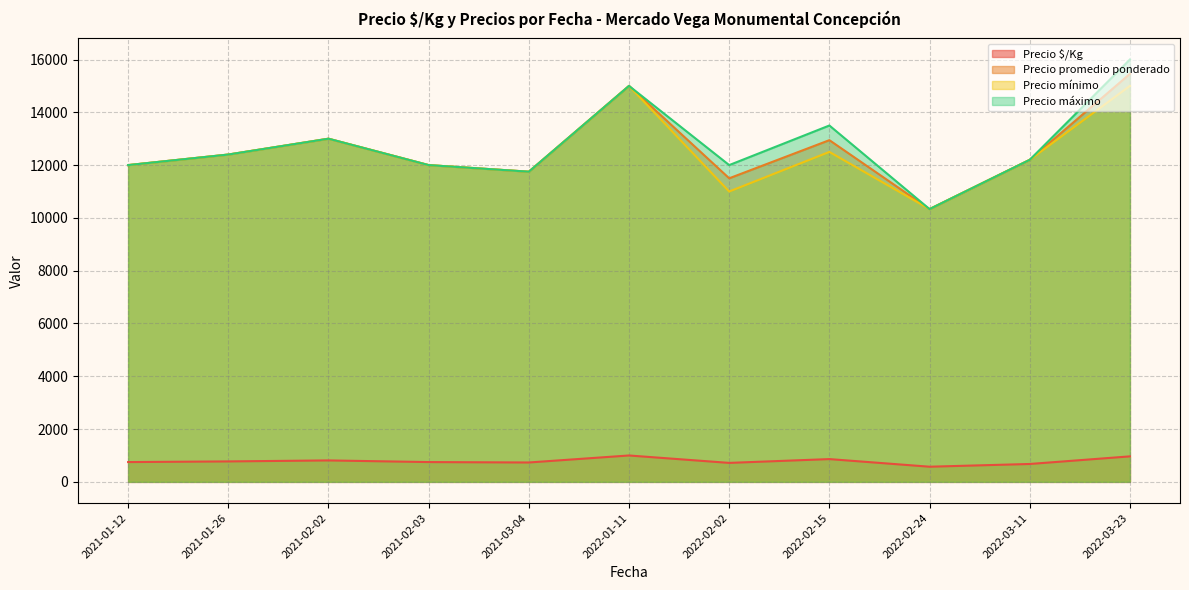

True or false: Precio $/Kg and Precio mínimo cross at least once.

False